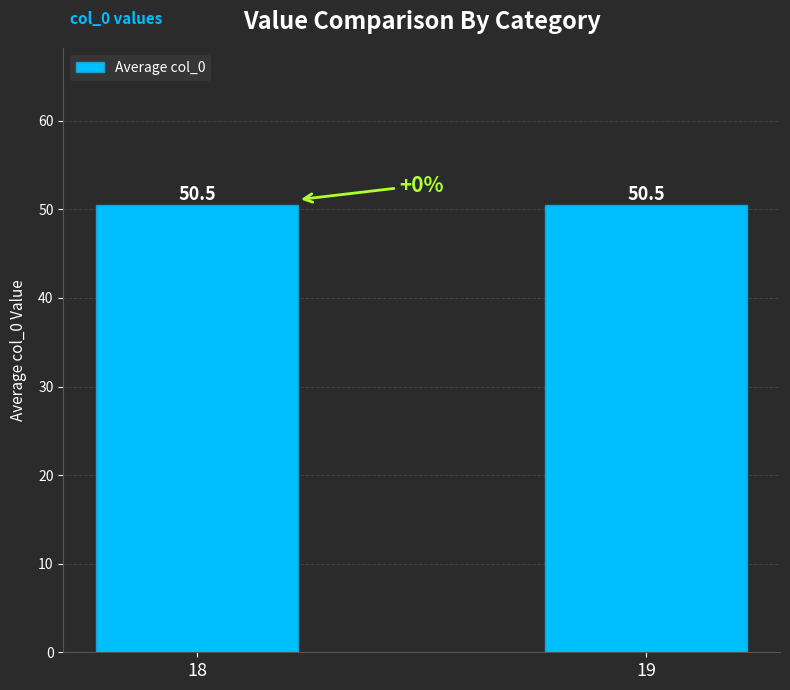

The chart shows a value of 86 at 18. True or false?

False